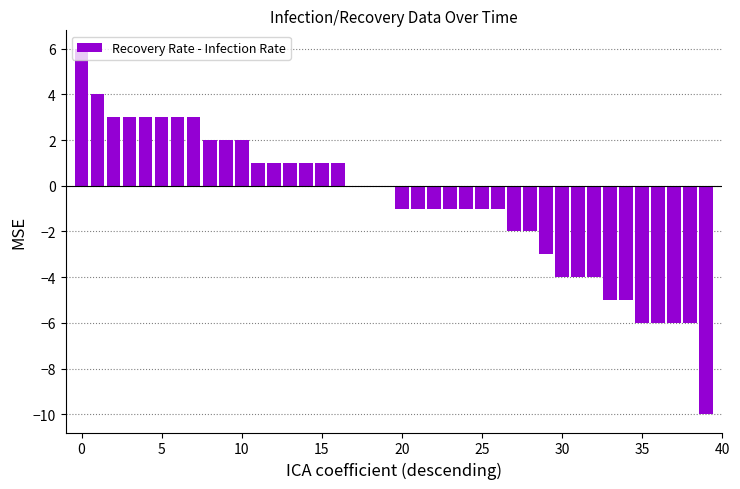

Reading left to right, transcribe all the data shown in this chart.

6	4	3	3	3	3	3	3	2	2	2	1	1	1	1	1	1	0	0	0	-1	-1	-1	-1	-1	-1	-1	-2	-2	-3	-4	-4	-4	-5	-5	-6	-6	-6	-6	-10